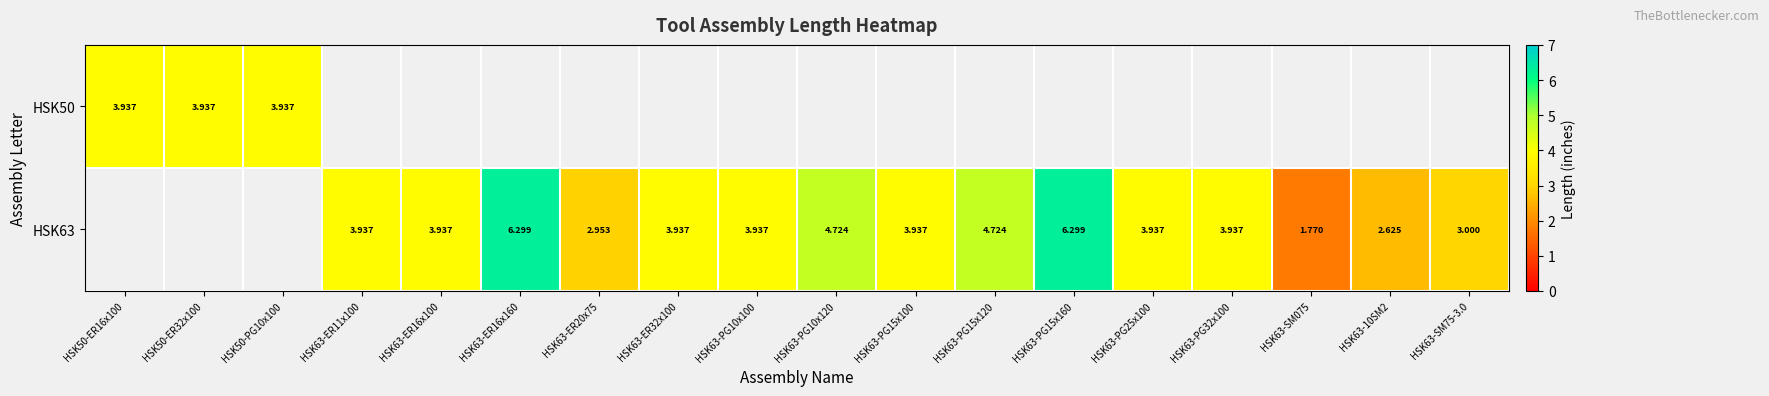

Between HSK63-ER11x100 and HSK50-PG10x100, which is larger?

HSK50-PG10x100